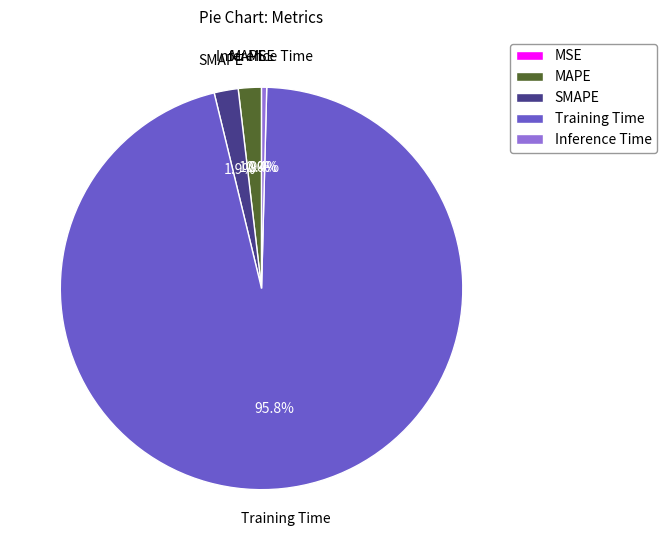

What is the largest slice in the pie chart?

Training Time